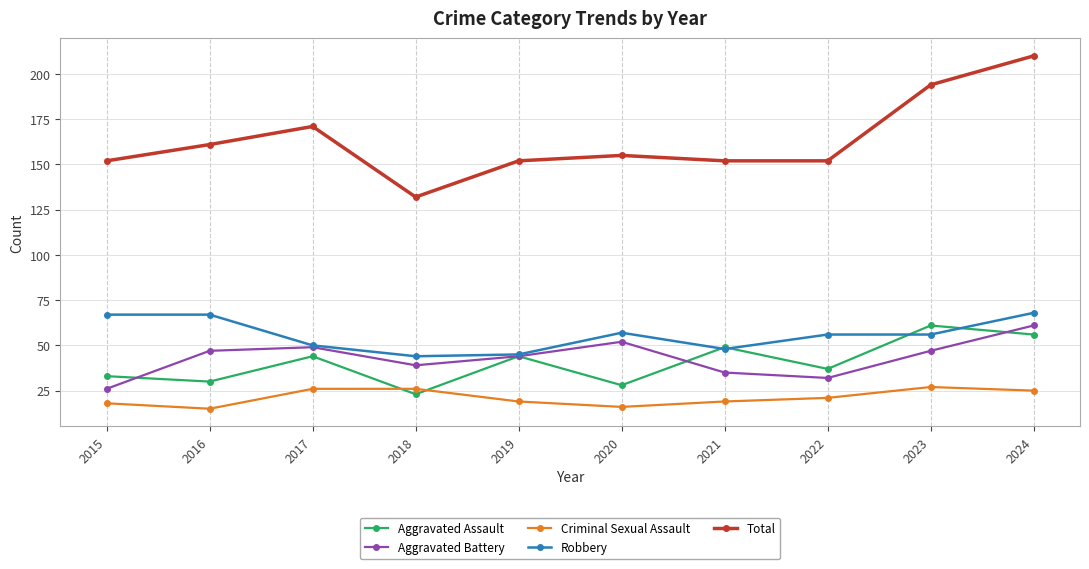

What is the value of the Criminal Sexual Assault point at the 8th from the left?

21